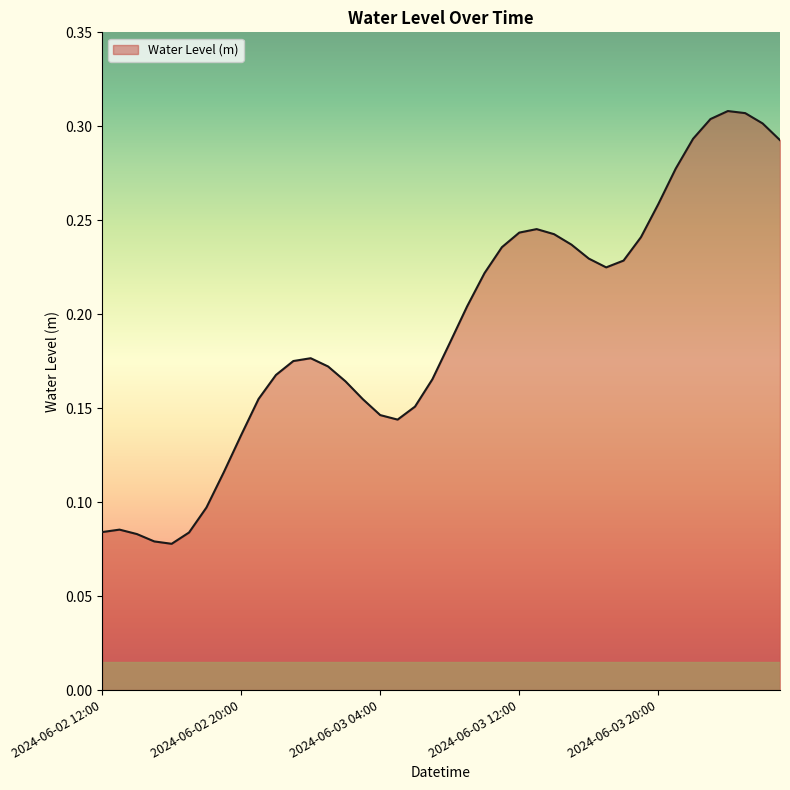

Is this an area chart (filled region under the line)?

Yes